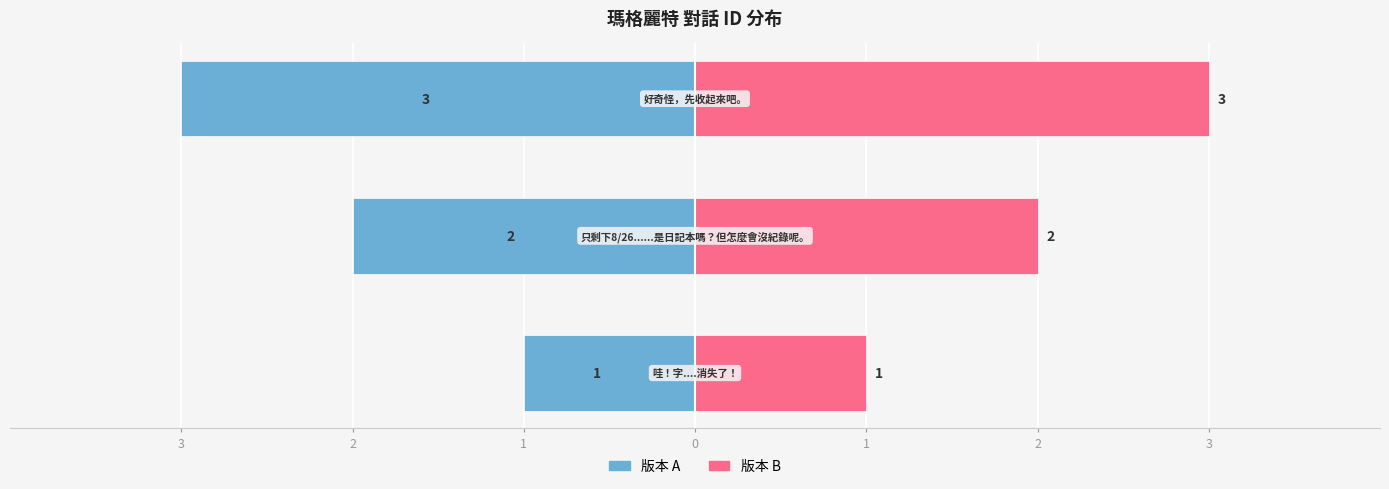

What is the sum of all 版本 B (右) values?

6